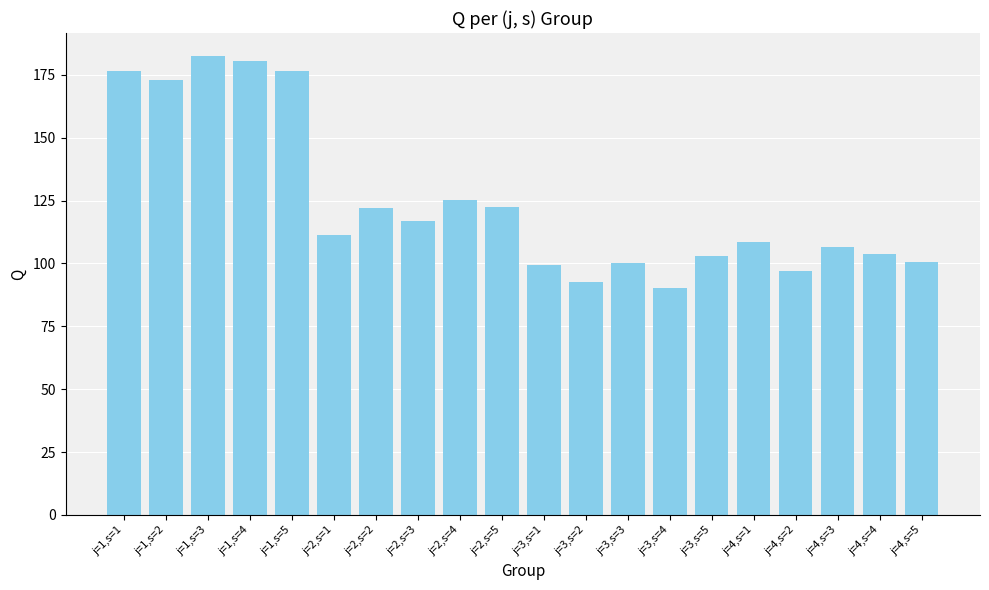

The value at j=4,s=5 is 100.5. True or false?

True